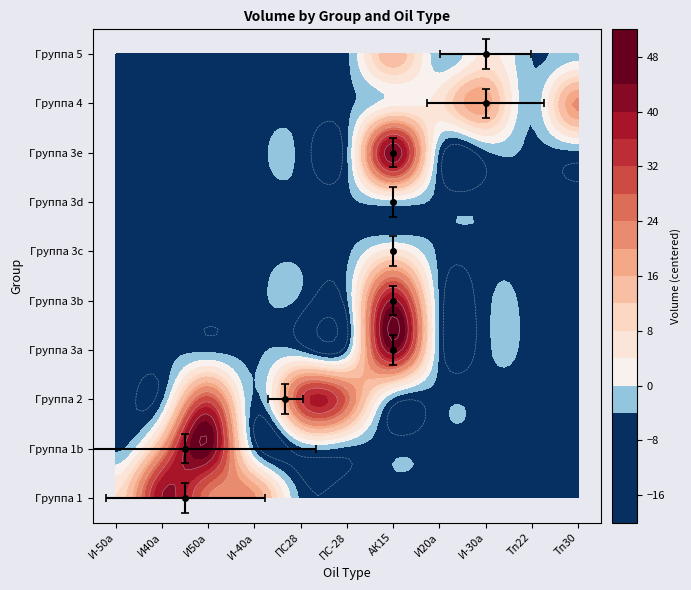

Reading left to right, list all the values displayed in this chart.

И-50а: 0=13.2	1=0.0	2=0.0	3=0.0	4=0.0	5=0.0	6=0.0	7=0.0	8=0.0	9=0.0
И40а: 0=45.4	1=24.6	2=0.0	3=0.0	4=0.0	5=0.0	6=0.0	7=0.0	8=0.0	9=0.0
И50а: 0=29.2	1=51.3	2=35.2	3=0.0	4=0.0	5=0.0	6=0.0	7=0.0	8=0.0	9=0.0
И-40а: 0=25.4	1=0.0	2=0.0	3=0.0	4=0.0	5=0.0	6=0.0	7=0.0	8=0.0	9=0.0
ПС28: 0=0.0	1=0.0	2=36.6	3=0.0	4=0.0	5=0.0	6=0.0	7=0.0	8=0.0	9=0.0
ПС-28: 0=0.0	1=0.0	2=31.5	3=0.0	4=0.0	5=0.0	6=0.0	7=0.0	8=0.0	9=0.0
АК15: 0=0.0	1=0.0	2=0.0	3=48.4	4=46.1	5=10.5	6=3.4	7=48.8	8=7.2	9=20.7
И20а: 0=0.0	1=0.0	2=0.0	3=0.0	4=0.0	5=0.0	6=0.0	7=0.0	8=11.3	9=1.9
И-30а: 0=0.0	1=0.0	2=0.0	3=0.0	4=0.0	5=0.0	6=0.0	7=0.0	8=23.9	9=10.1
Тп22: 0=0.0	1=0.0	2=0.0	3=0.0	4=0.0	5=0.0	6=0.0	7=0.0	8=1.6	9=1.0
Тп30: 0=0.0	1=0.0	2=0.0	3=0.0	4=0.0	5=0.0	6=0.0	7=0.0	8=26.0	9=3.7